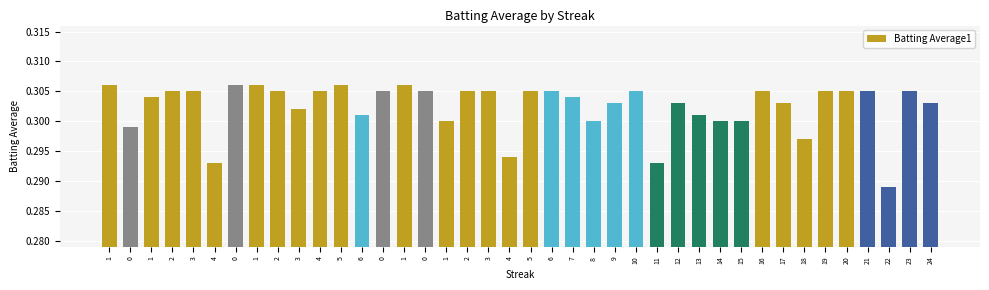

Are the bars horizontal?

No